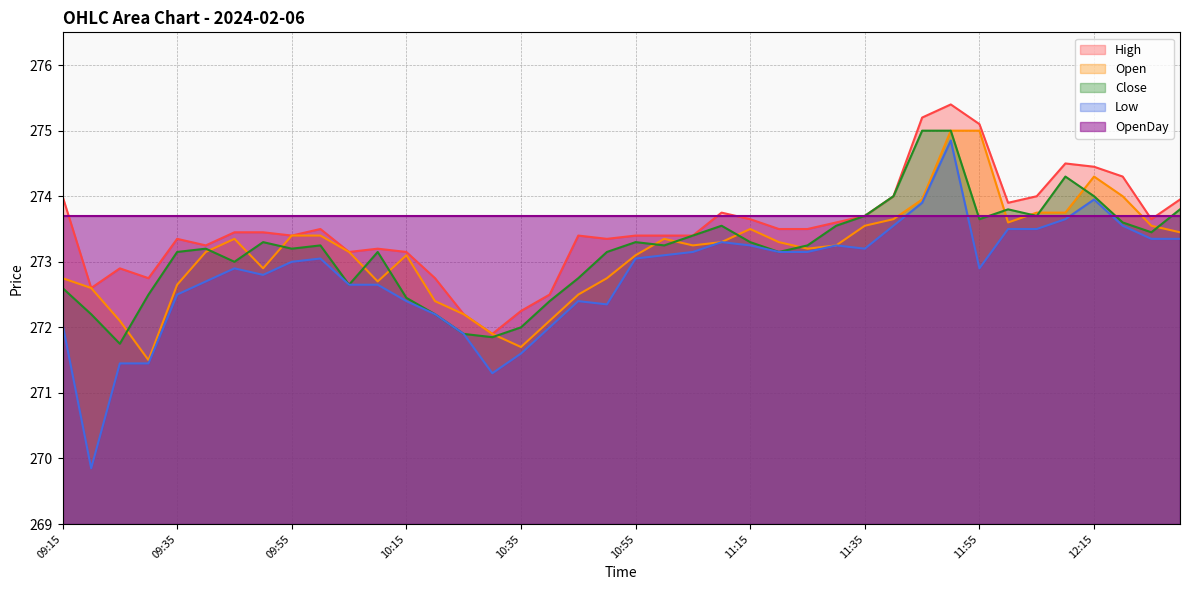

Which series has the largest range (max minus min)?

Low